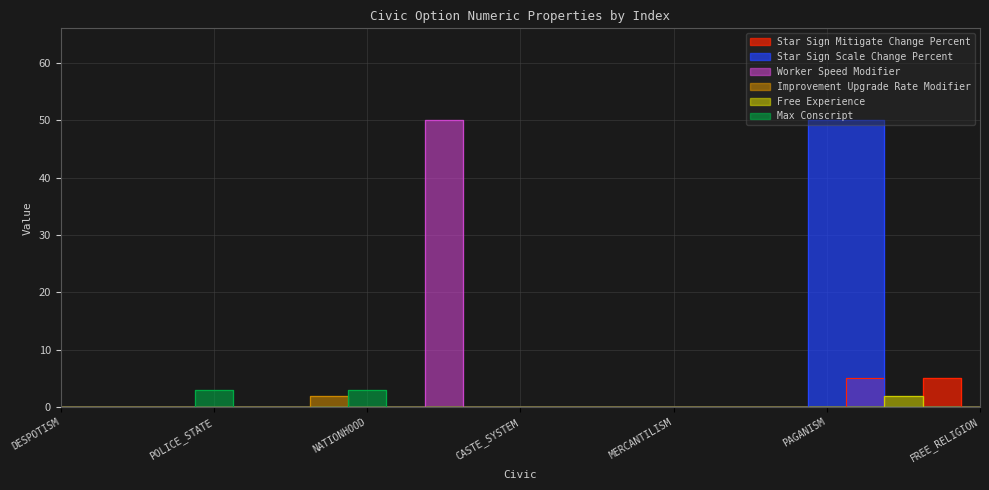

Is this an area chart (filled region under the line)?

No